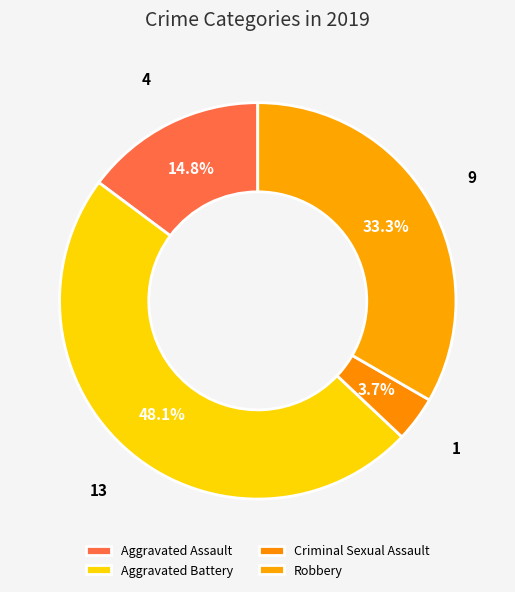

Which has a higher value, Aggravated Assault or Aggravated Battery?

Aggravated Battery